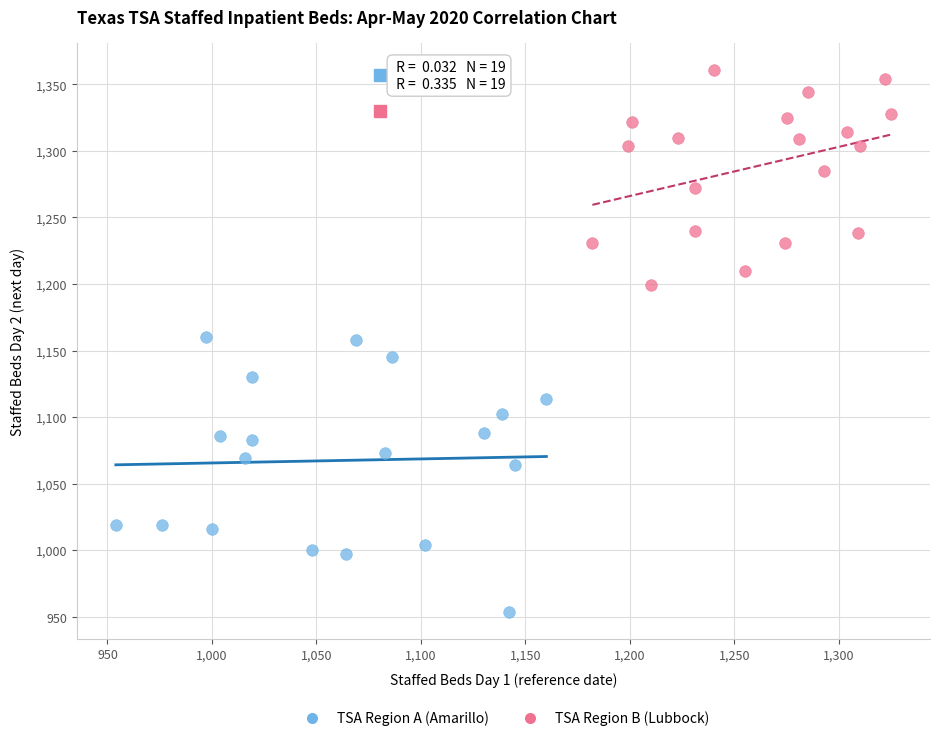

Which series has the largest Y range (max minus min)?

TSA Region A (Amarillo)